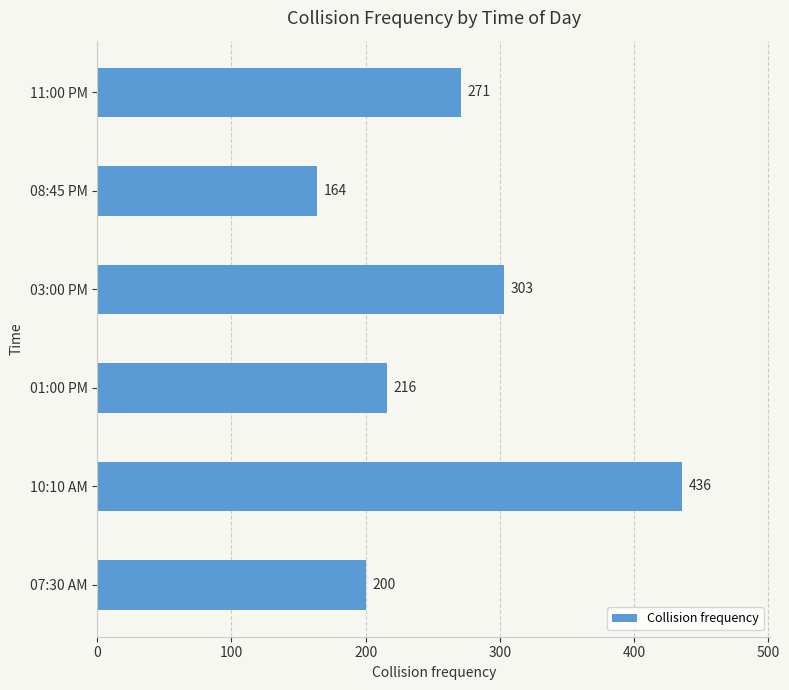

Approximately how many times larger is the value at 03:00 PM compared to 11:00 PM?

1.1